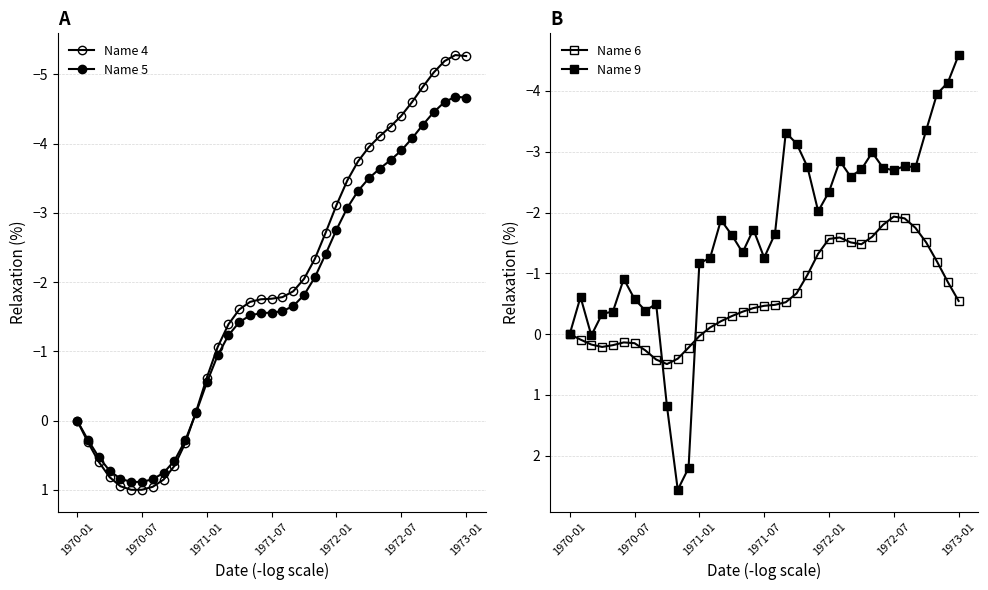

What is the lowest value of the Name 9 series?

-4.6